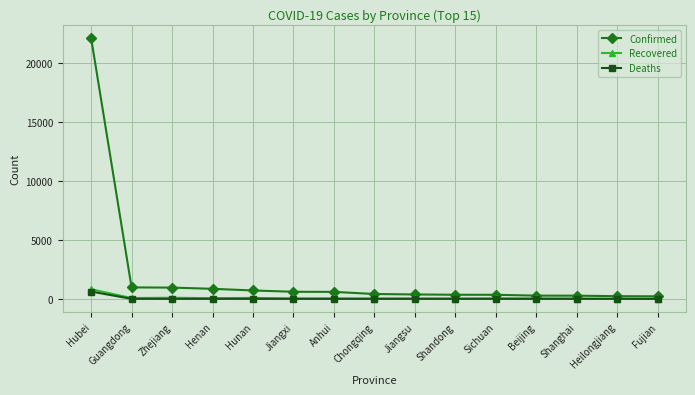

What is the label of the 3rd point from the right?

Shanghai